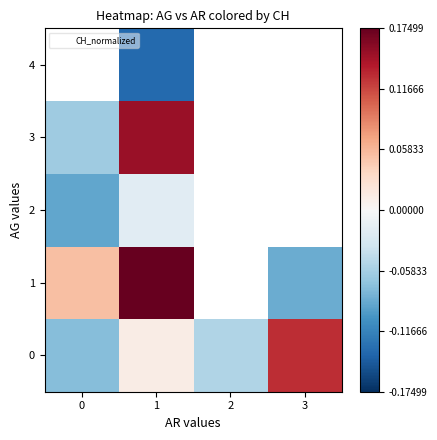

What is the difference between the row_2 values at 1 and 0?

0.1